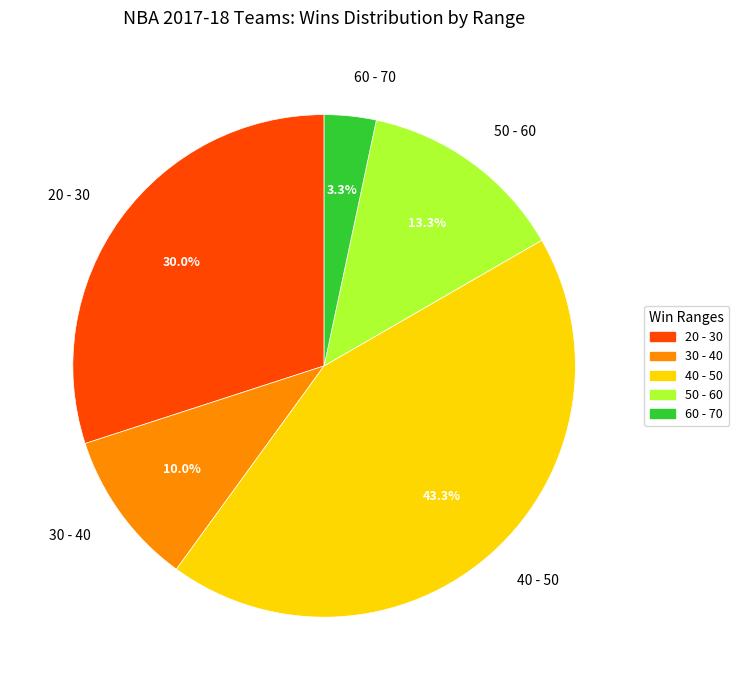

Between 40 - 50 and 20 - 30, which is larger?

40 - 50